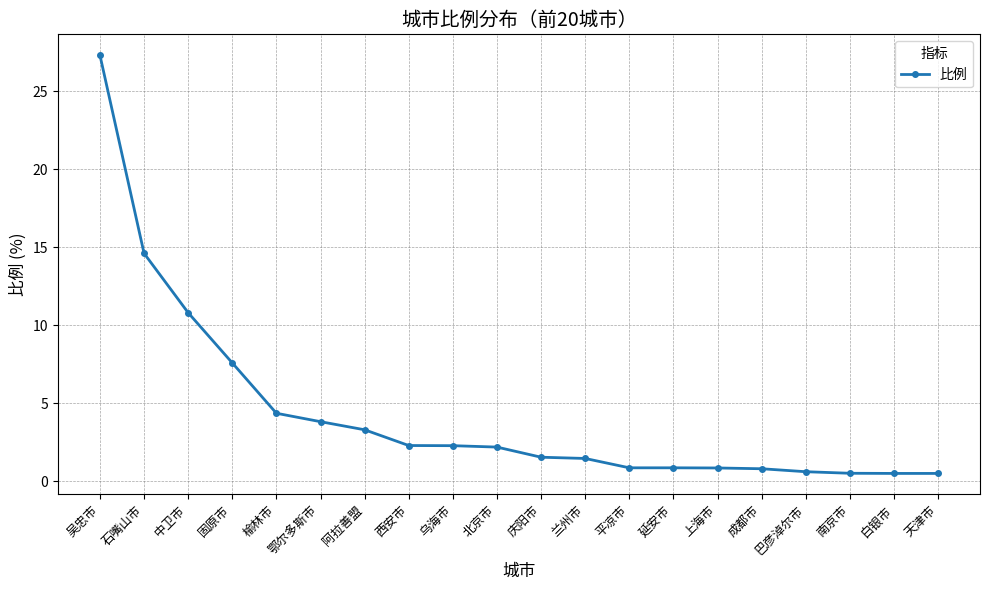

What is the difference between the maximum and minimum values?

26.8